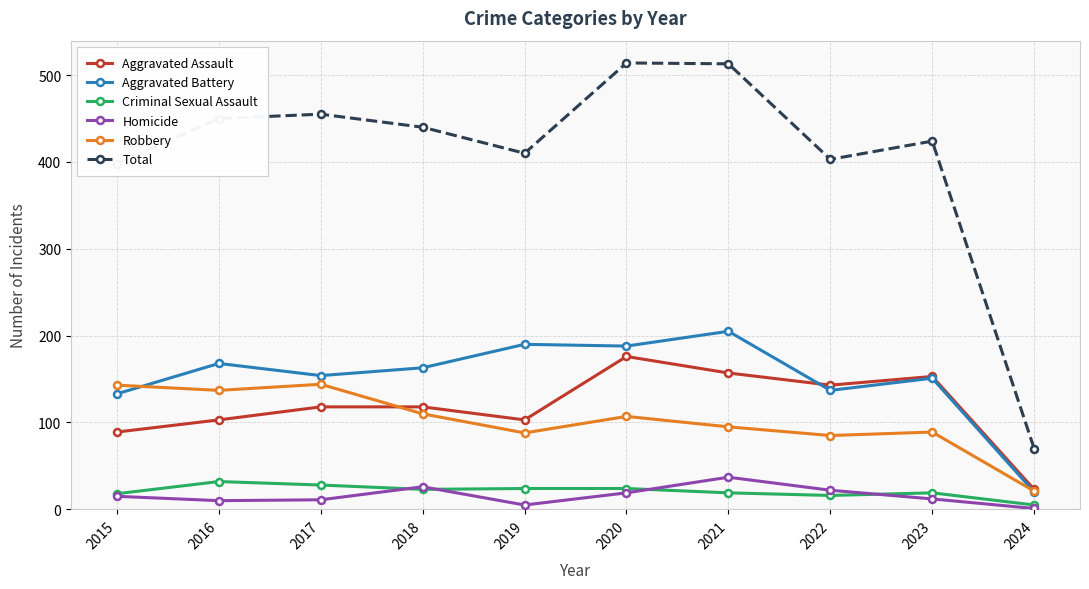

True or false: Criminal Sexual Assault and Robbery cross at least once.

False